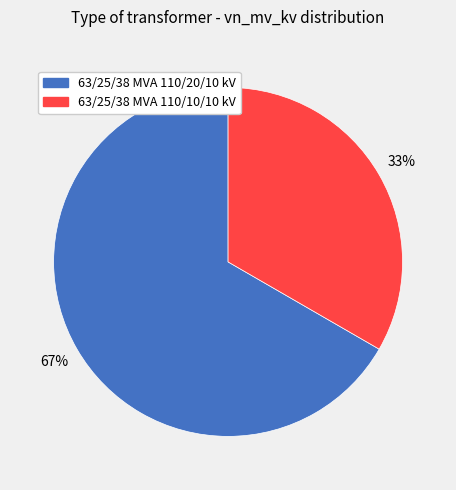

What is the largest slice in the pie chart?

63/25/38 MVA 110/20/10 kV